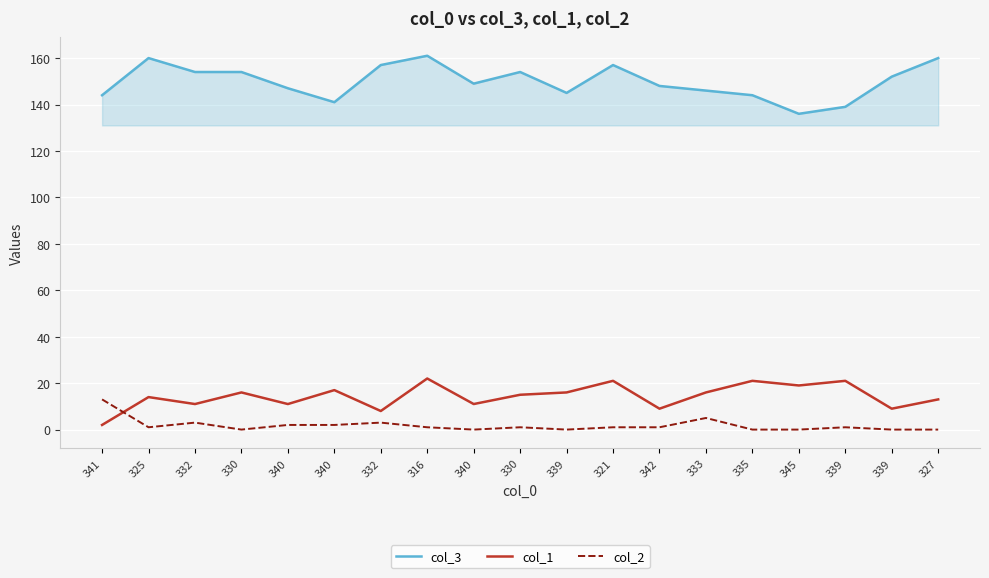

What are all the series names shown in the legend?

col_3, col_1, col_2